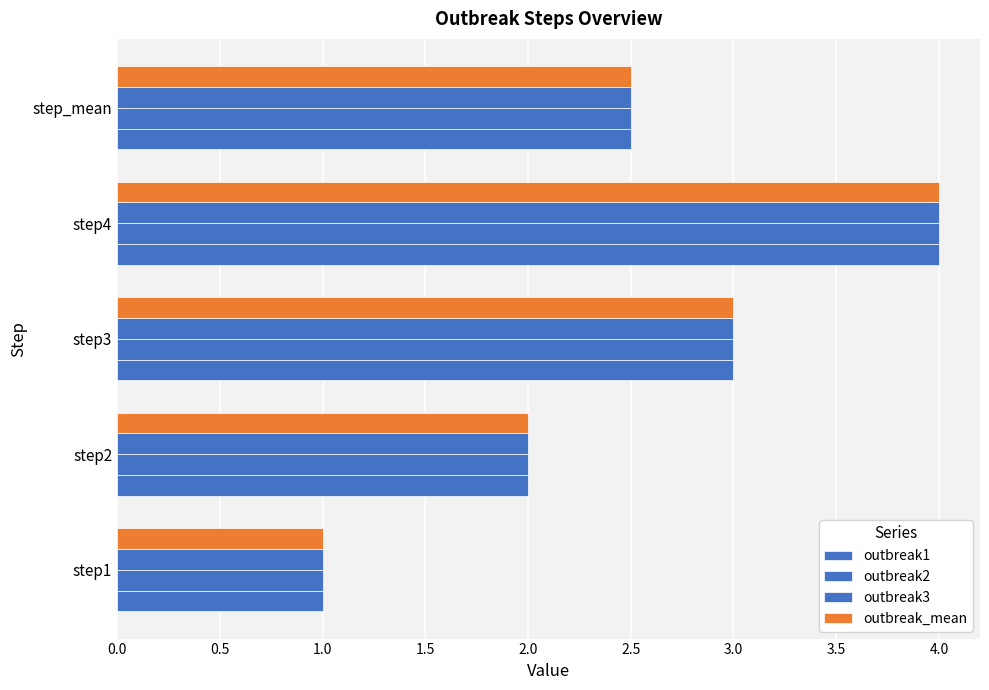

How many distinct data groups are displayed?

4